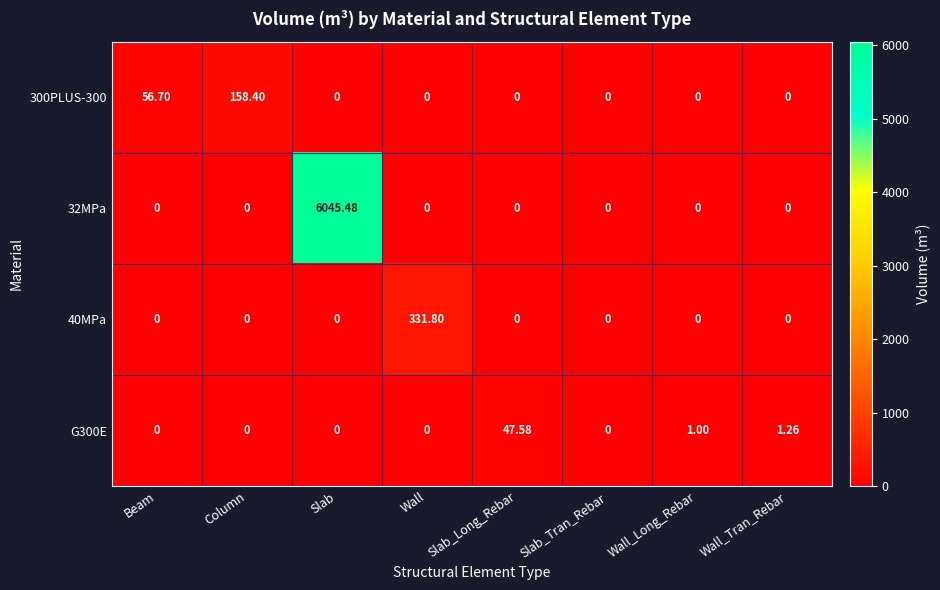

Which category has the highest value in the G300E series?

Slab_Long_Rebar